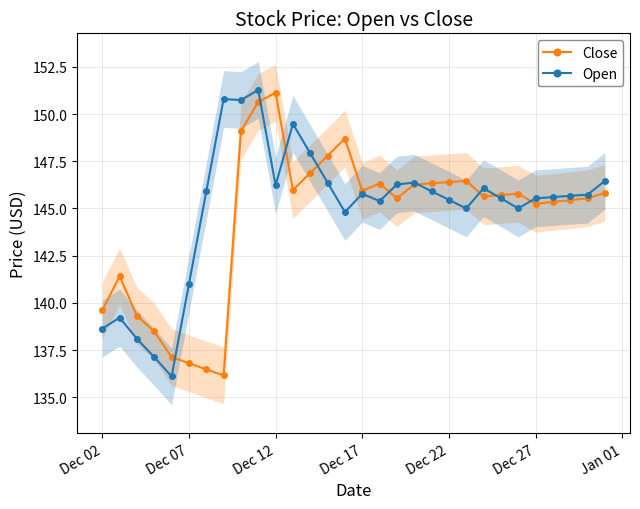

True or false: Open has more than 1 interior local peaks.

True